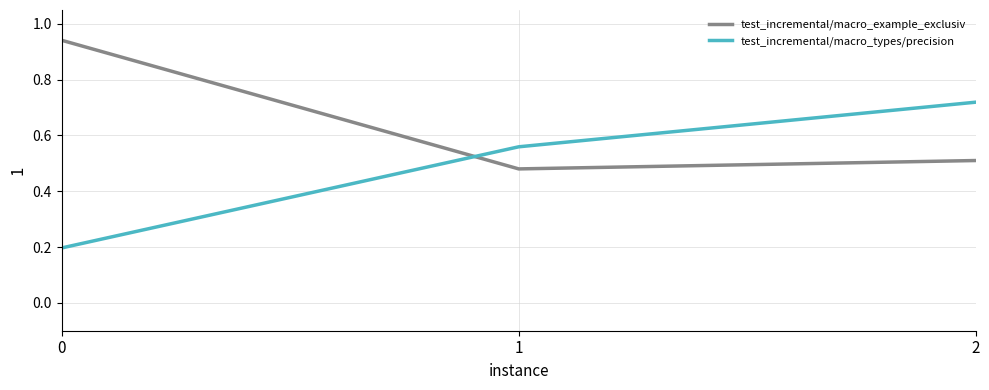

The test_incremental/macro_types/precision series shows 0.2 at 2. True or false?

False